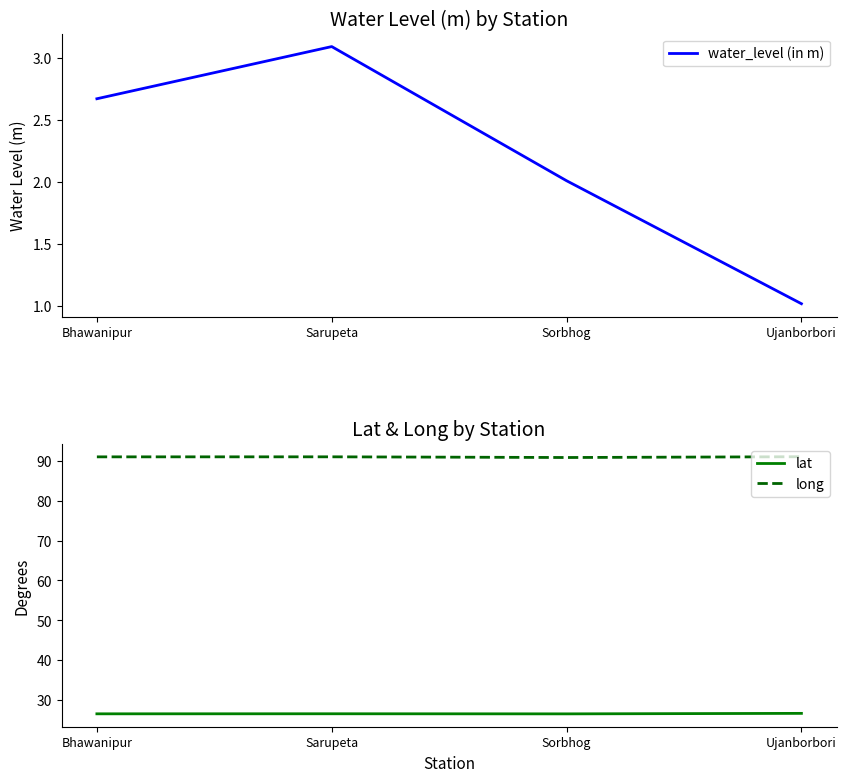

Between Bhawanipur and Sarupeta, which series saw the biggest shift?

water_level (in m)